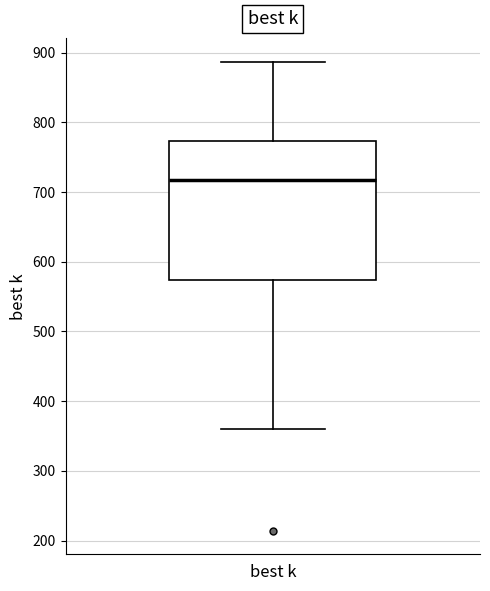

Read this box plot against the y-axis: the position of the median line, the range covered by the box, and the ends of both whiskers. The values are not printed on the chart, so give them approximately, as read against the axis.

median 720, box 570 to 770, whiskers 360 to 890